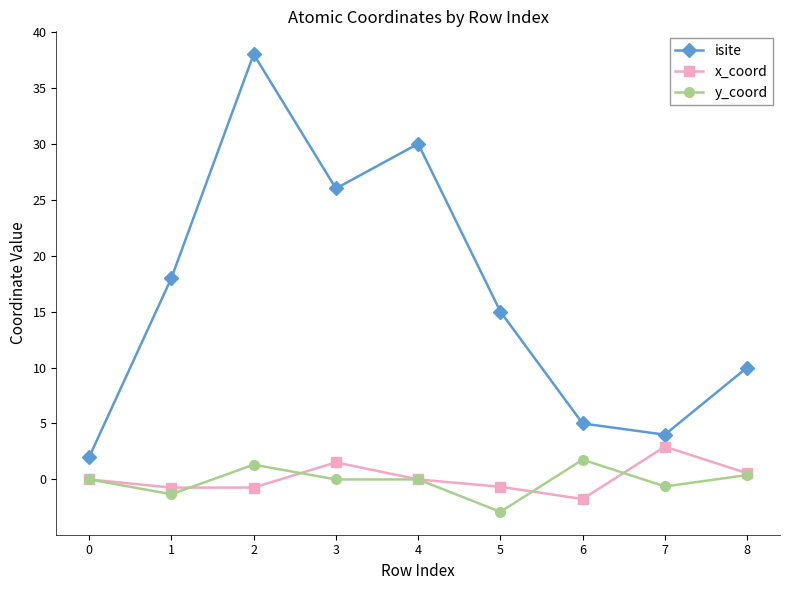

At how many categories does at least one series exceed 28?

2